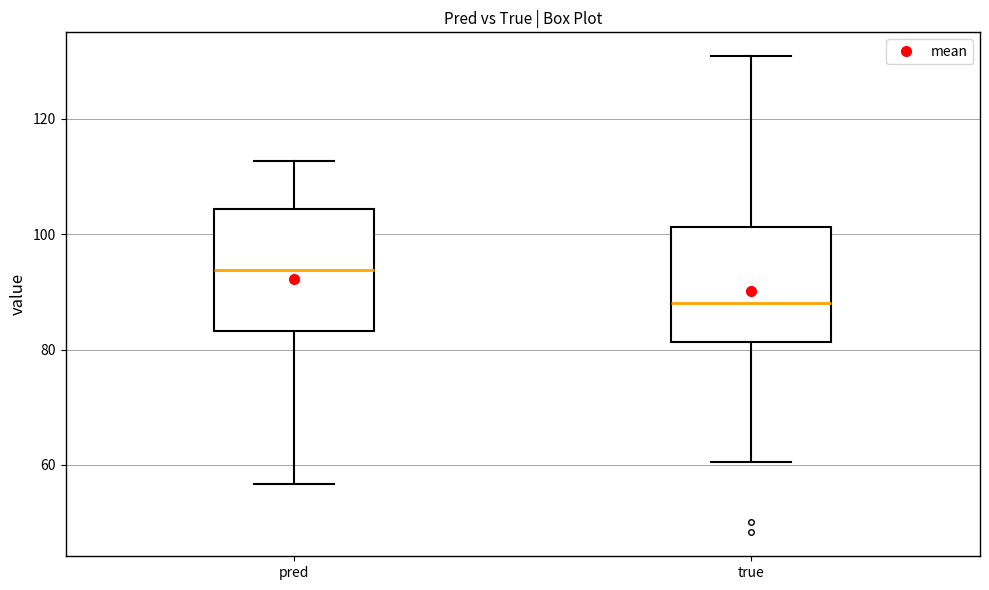

Where does the lower whisker of the box for true end on the y-axis? The values are not printed on the chart, so give them approximately, as read against the axis.

60